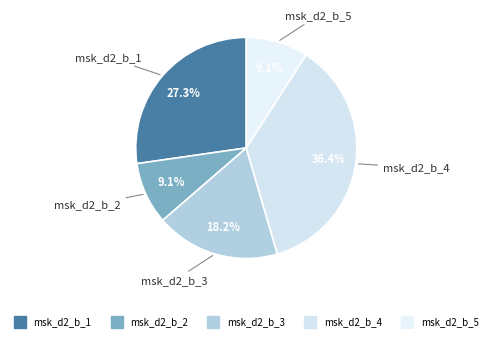

Which has a higher value, msk_d2_b_2 or msk_d2_b_4?

msk_d2_b_4